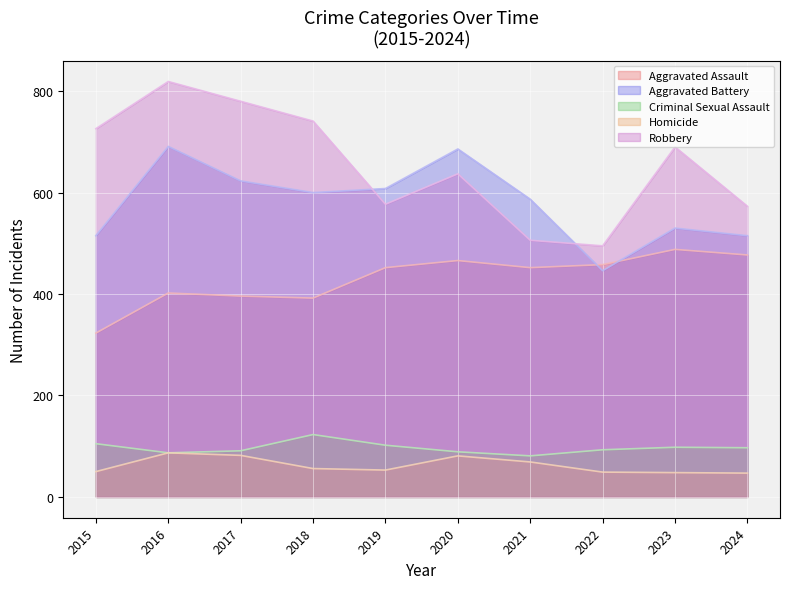

How many values in the Aggravated Battery series are below 600?

5